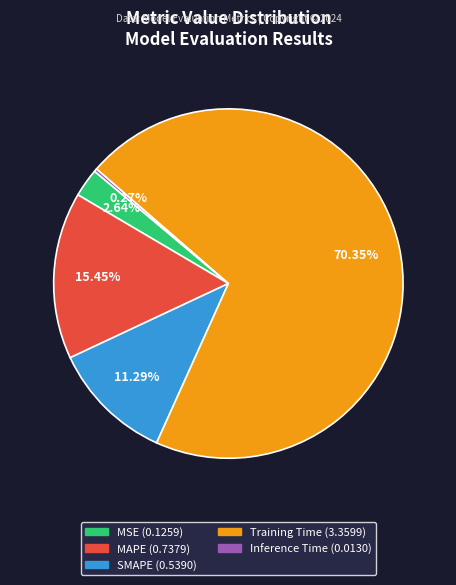

To the nearest percent, what is the average slice percentage?

20%